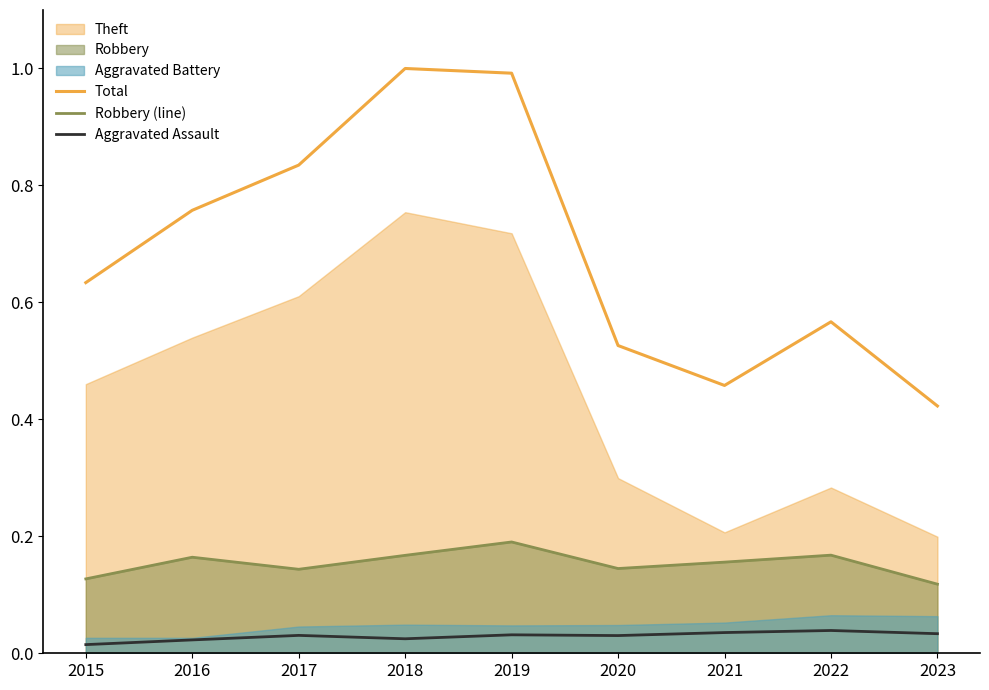

Reading left to right, transcribe all the data shown in this chart.

Total: 2015=0.6	2016=0.8	2017=0.8	2018=1.0	2019=1.0	2020=0.5	2021=0.5	2022=0.6	2023=0.4
Robbery (line): 2015=0.1	2016=0.2	2017=0.1	2018=0.2	2019=0.2	2020=0.1	2021=0.2	2022=0.2	2023=0.1
Aggravated Assault: 2015=0.0	2016=0.0	2017=0.0	2018=0.0	2019=0.0	2020=0.0	2021=0.0	2022=0.0	2023=0.0